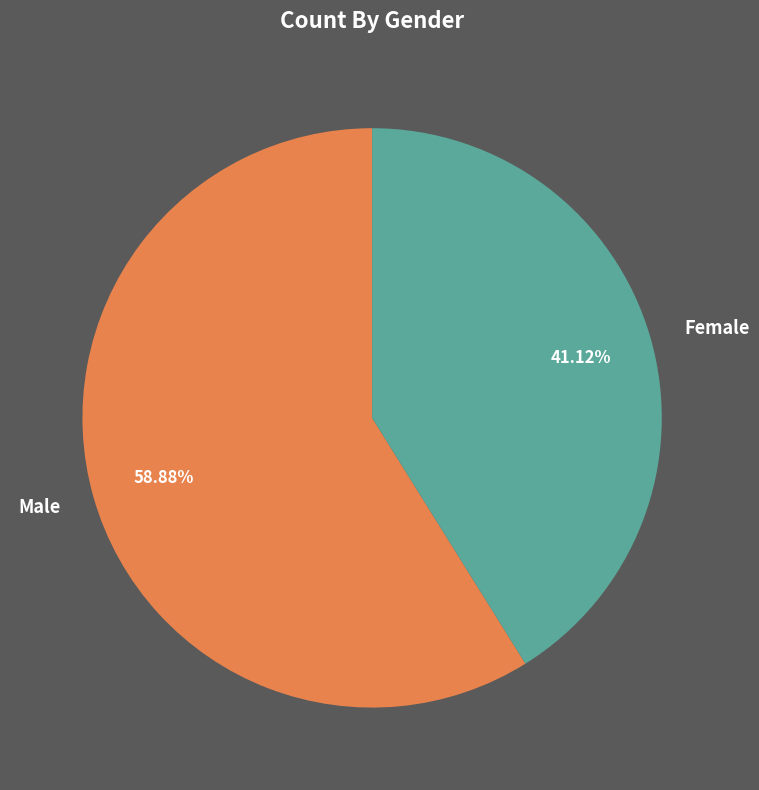

What percentage is the Female slice, to the nearest percent?

41%